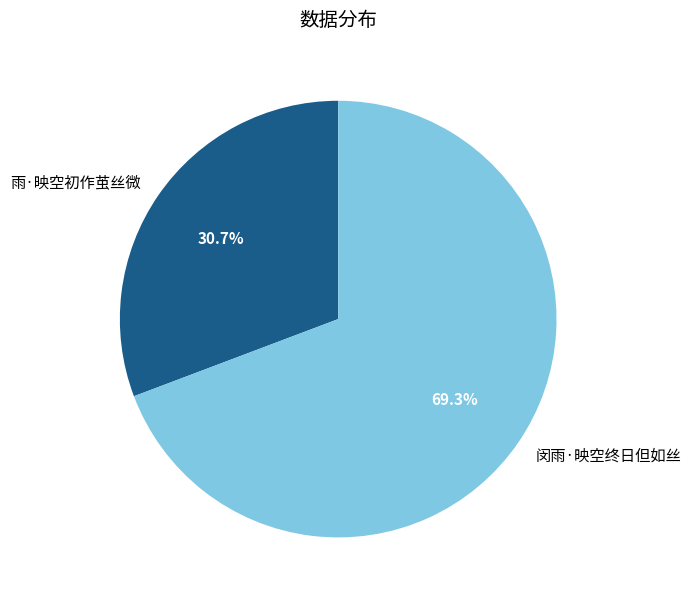

Rank the categories by value from highest to lowest.

闵雨·映空终日但如丝, 雨·映空初作茧丝微